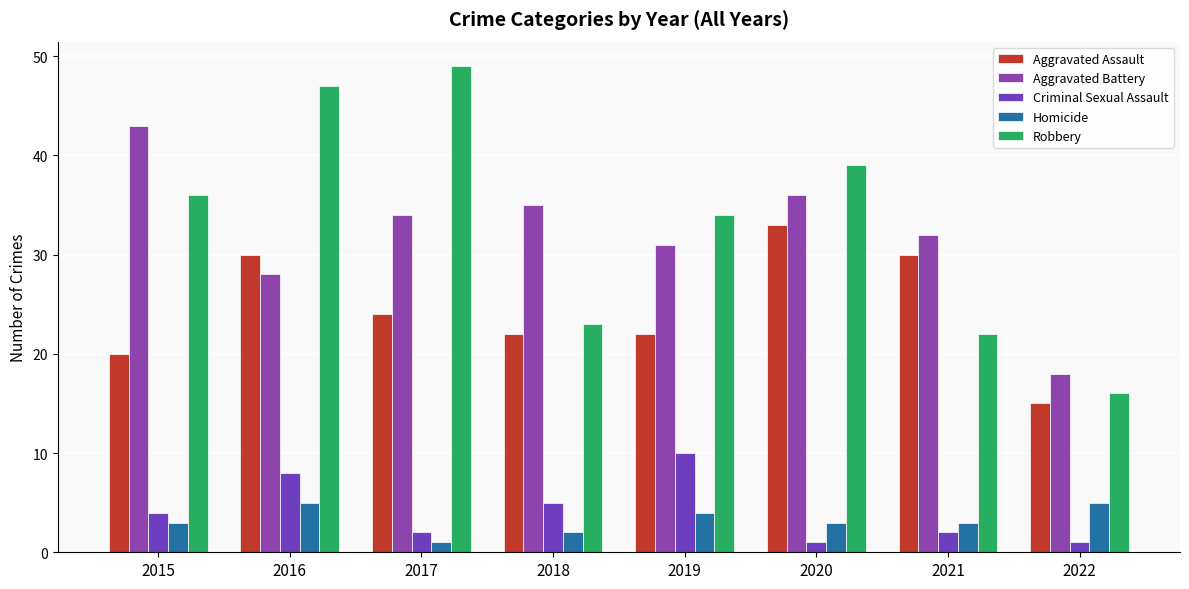

Which has a higher value, 2019 or 2021?

2021